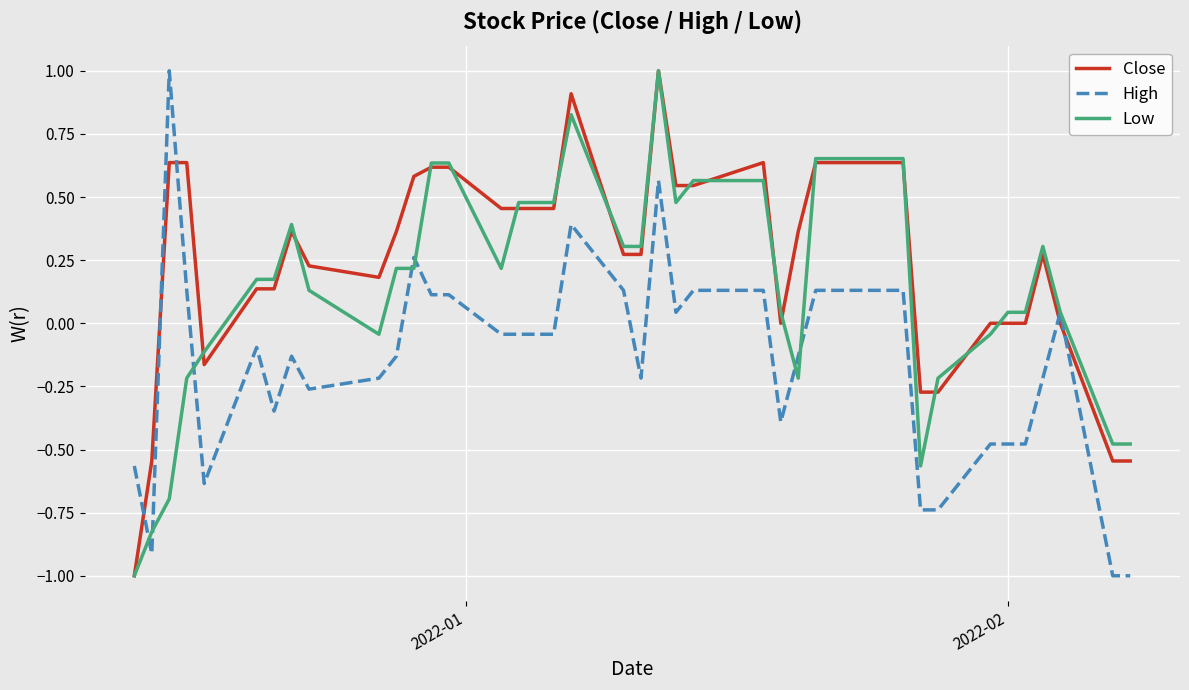

What is the greatest value displayed?

1.0